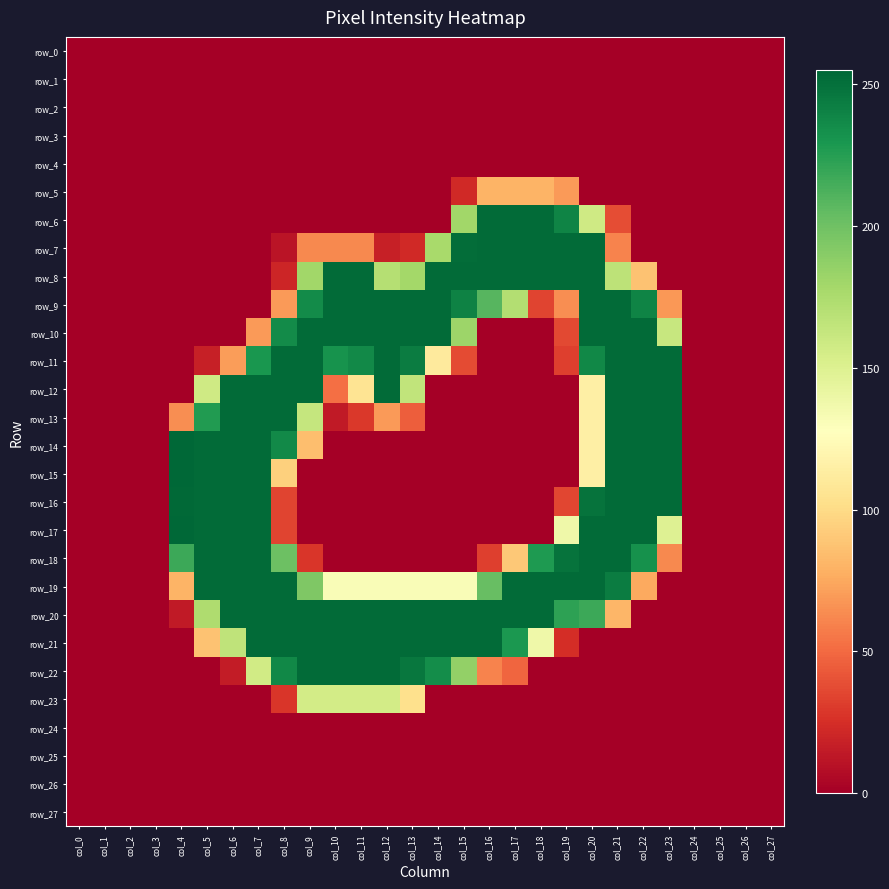

Reading left to right, what are all the values shown in this chart?

row_0: 0	0	0	0	0	0	0	0	0	0	0	0	0	0	0	0	0	0	0	0	0	0	0	0	0	0	0	0
row_1: 0	0	0	0	0	0	0	0	0	0	0	0	0	0	0	0	0	0	0	0	0	0	0	0	0	0	0	0
row_2: 0	0	0	0	0	0	0	0	0	0	0	0	0	0	0	0	0	0	0	0	0	0	0	0	0	0	0	0
row_3: 0	0	0	0	0	0	0	0	0	0	0	0	0	0	0	0	0	0	0	0	0	0	0	0	0	0	0	0
row_4: 0	0	0	0	0	0	0	0	0	0	0	0	0	0	0	0	0	0	0	0	0	0	0	0	0	0	0	0
row_5: 0	0	0	0	0	0	0	0	0	0	0	0	0	0	0	22	80	80	80	69	0	0	0	0	0	0	0	0
row_6: 0	0	0	0	0	0	0	0	0	0	0	0	0	0	0	180	253	253	253	240	158	38	0	0	0	0	0	0
row_7: 0	0	0	0	0	0	0	0	11	62	62	62	17	22	177	252	253	253	253	253	253	60	0	0	0	0	0	0
row_8: 0	0	0	0	0	0	0	0	20	180	253	253	171	179	253	253	253	253	253	253	253	167	87	0	0	0	0	0
row_9: 0	0	0	0	0	0	0	0	69	236	253	253	253	253	253	241	209	172	34	64	253	253	240	68	0	0	0	0
row_10: 0	0	0	0	0	0	0	69	236	253	253	253	253	253	253	182	0	0	0	36	253	253	253	162	0	0	0	0
row_11: 0	0	0	0	0	17	70	230	253	253	232	237	253	244	111	37	0	0	0	32	238	253	253	253	0	0	0	0
row_12: 0	0	0	0	0	158	253	253	253	253	52	106	253	165	0	0	0	0	0	0	115	253	253	253	0	0	0	0
row_13: 0	0	0	0	64	227	253	253	253	163	14	29	69	45	0	0	0	0	0	0	115	253	253	253	0	0	0	0
row_14: 0	0	0	0	255	253	253	253	237	85	0	0	0	0	0	0	0	0	0	0	115	253	253	253	0	0	0	0
row_15: 0	0	0	0	255	253	253	253	94	0	0	0	0	0	0	0	0	0	0	0	115	253	253	253	0	0	0	0
row_16: 0	0	0	0	254	253	253	253	34	0	0	0	0	0	0	0	0	0	0	35	249	253	253	253	0	0	0	0
row_17: 0	0	0	0	255	253	253	253	34	0	0	0	0	0	0	0	0	0	0	138	253	253	253	149	0	0	0	0
row_18: 0	0	0	0	218	253	253	253	201	28	0	0	0	0	0	0	32	90	228	249	253	253	233	62	0	0	0	0
row_19: 0	0	0	0	80	253	253	253	253	194	131	131	131	131	131	131	203	253	253	253	253	244	75	0	0	0	0	0
row_20: 0	0	0	0	14	174	253	253	253	253	253	253	253	253	253	253	253	253	253	223	218	81	0	0	0	0	0	0
row_21: 0	0	0	0	0	87	166	253	253	253	253	253	253	253	253	253	253	229	138	24	0	0	0	0	0	0	0	0
row_22: 0	0	0	0	0	0	15	157	238	253	253	253	253	247	235	186	60	48	0	0	0	0	0	0	0	0	0	0
row_23: 0	0	0	0	0	0	0	0	28	156	156	156	156	103	0	0	0	0	0	0	0	0	0	0	0	0	0	0
row_24: 0	0	0	0	0	0	0	0	0	0	0	0	0	0	0	0	0	0	0	0	0	0	0	0	0	0	0	0
row_25: 0	0	0	0	0	0	0	0	0	0	0	0	0	0	0	0	0	0	0	0	0	0	0	0	0	0	0	0
row_26: 0	0	0	0	0	0	0	0	0	0	0	0	0	0	0	0	0	0	0	0	0	0	0	0	0	0	0	0
row_27: 0	0	0	0	0	0	0	0	0	0	0	0	0	0	0	0	0	0	0	0	0	0	0	0	0	0	0	0